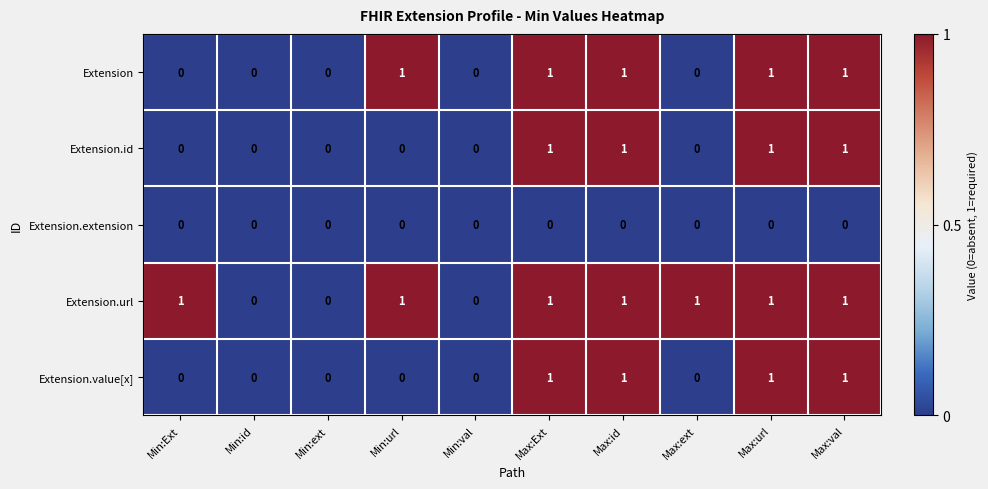

What is the sum of all Extension.value[x] values?

4